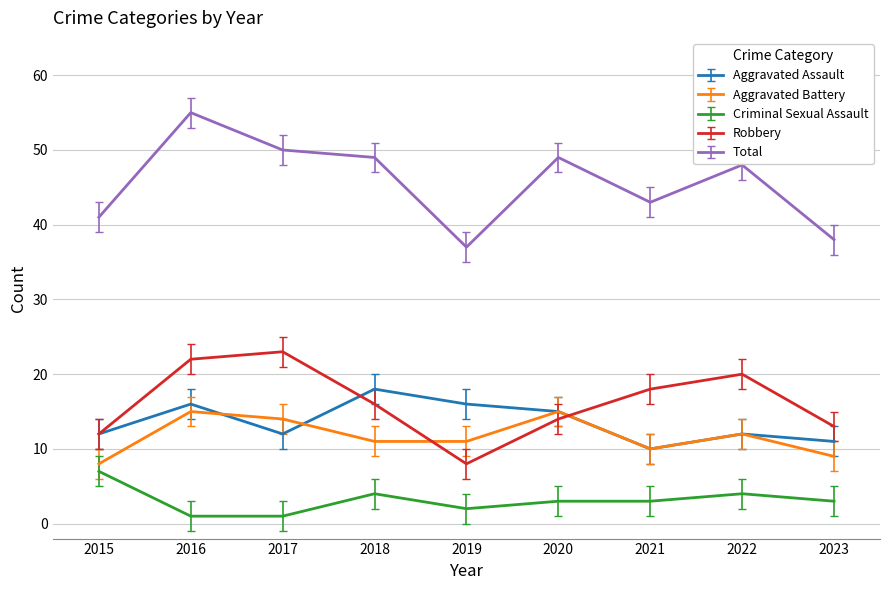

Read the Aggravated Battery value at 2020.

15